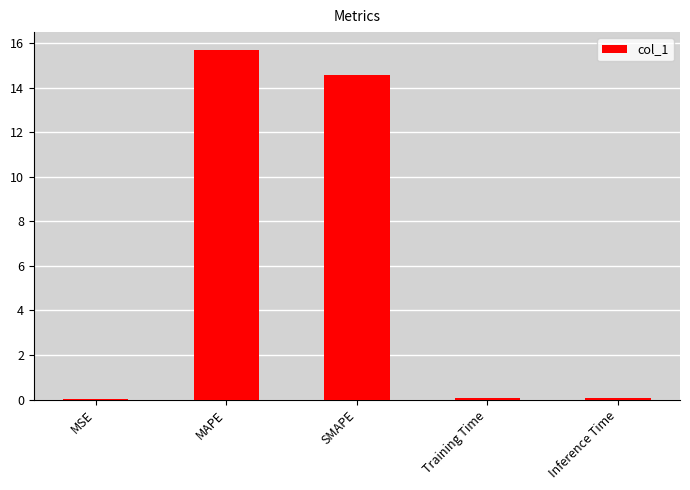

Count the number of data series in this chart.

1